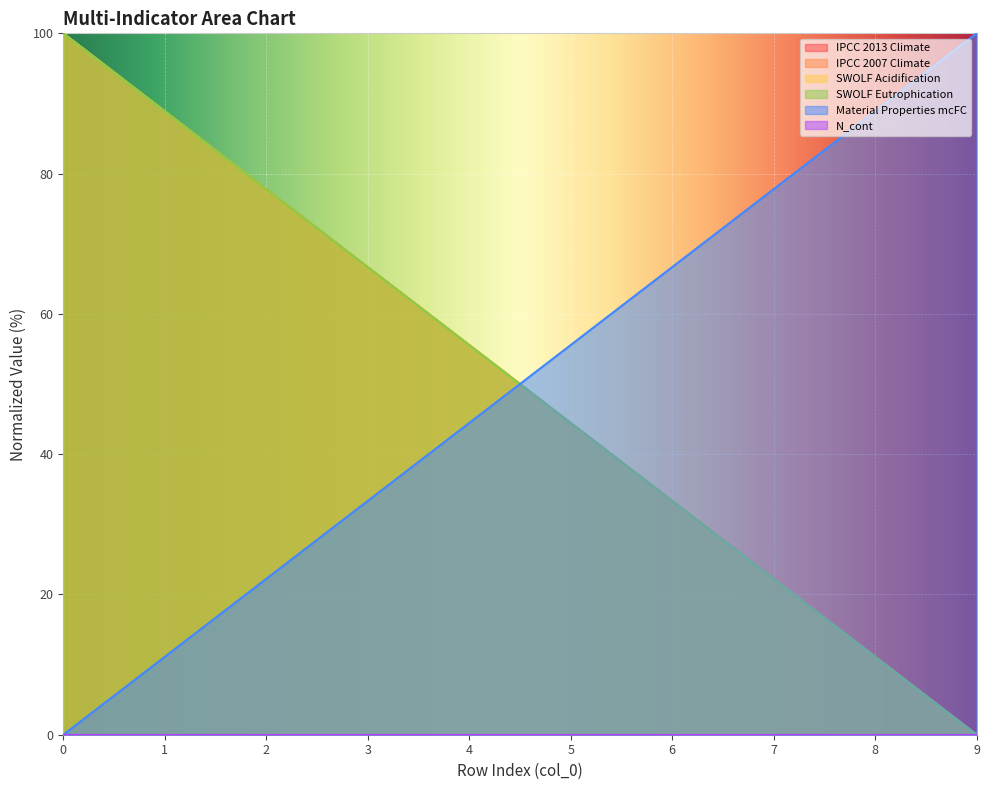

At which label does IPCC 2013 Climate reach its minimum?

9